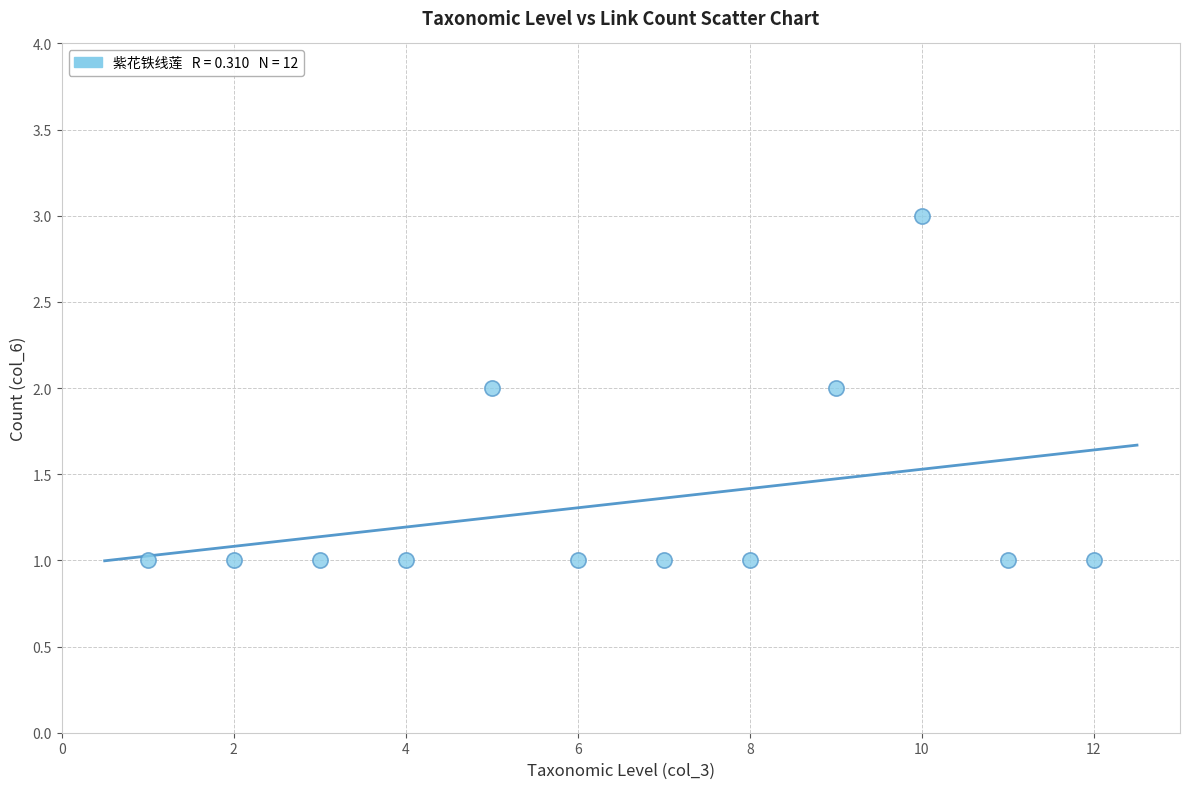

What is the range of X values (max minus min)?

11